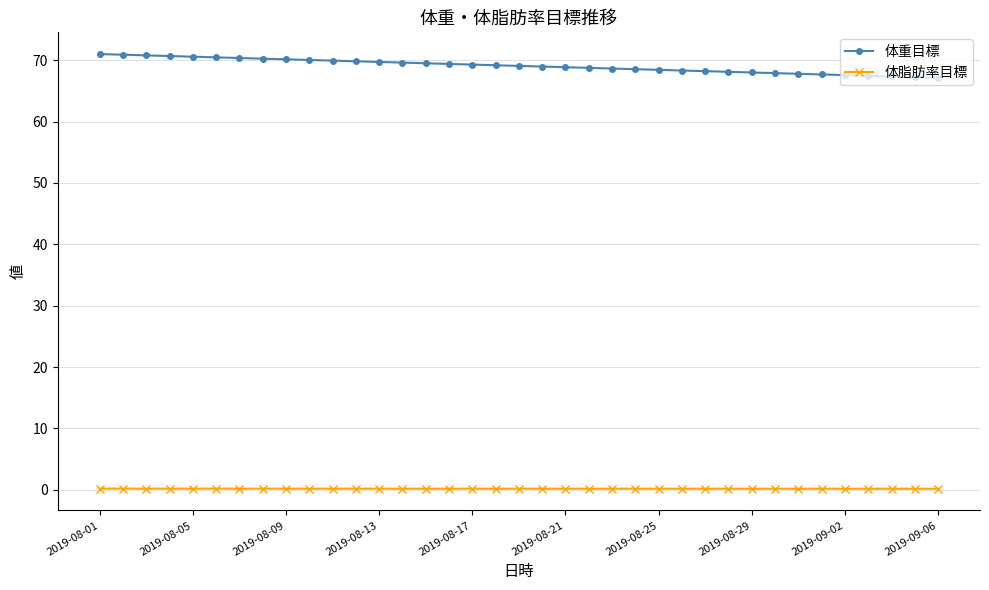

Rank the series by their maximum value, from lowest to highest.

体脂肪率目標, 体重目標